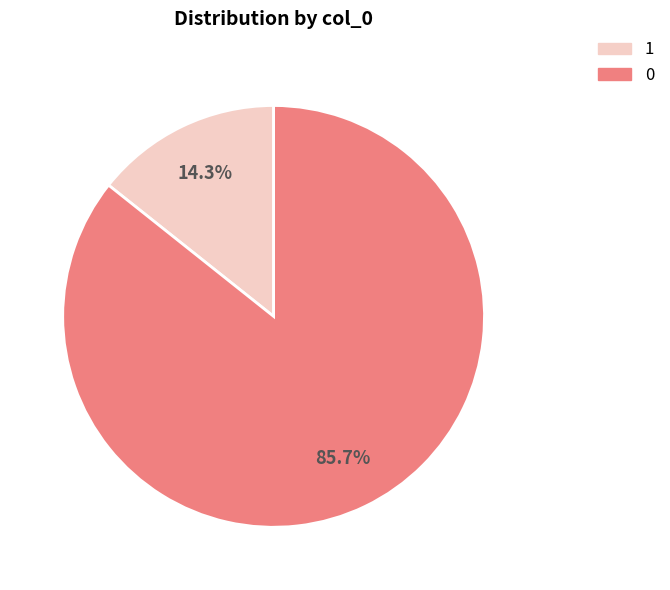

To the nearest percent, what is the difference between the 0 and 1 slice percentages?

71%